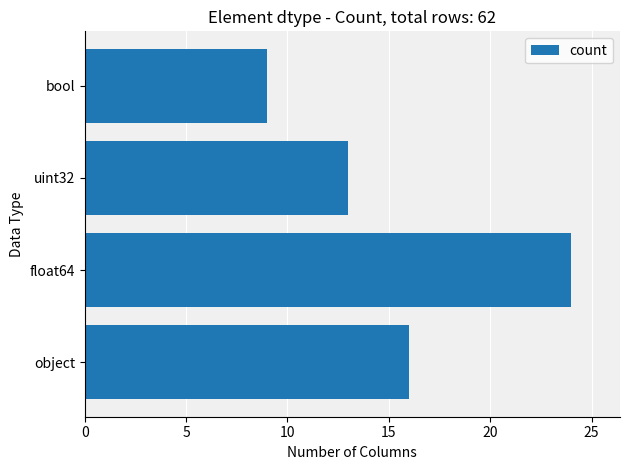

What is the ratio of the value at uint32 to the value at object?

0.8